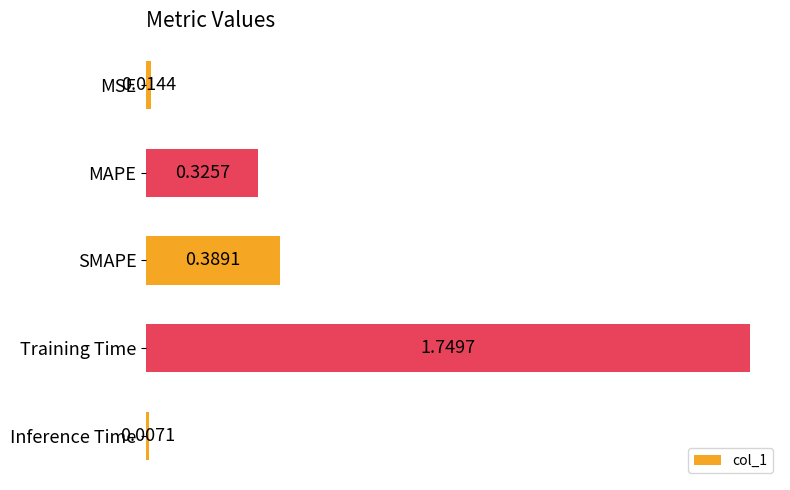

What is the average value?

0.5